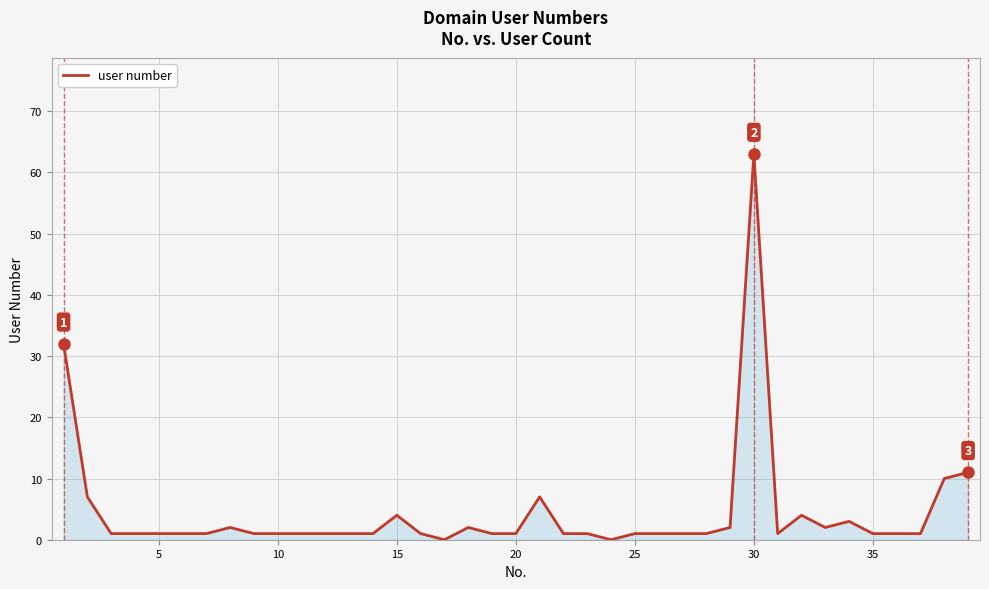

What is the greatest value displayed?

63